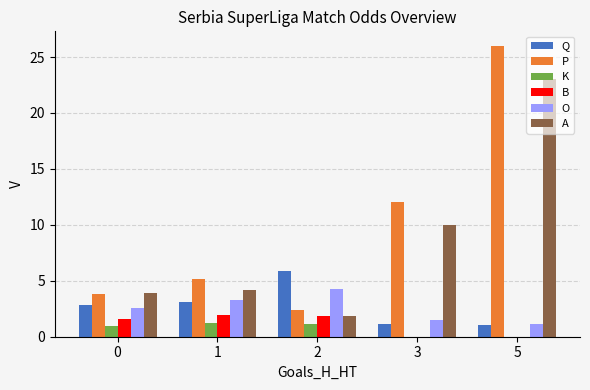

Which series has the largest total across all categories?

P